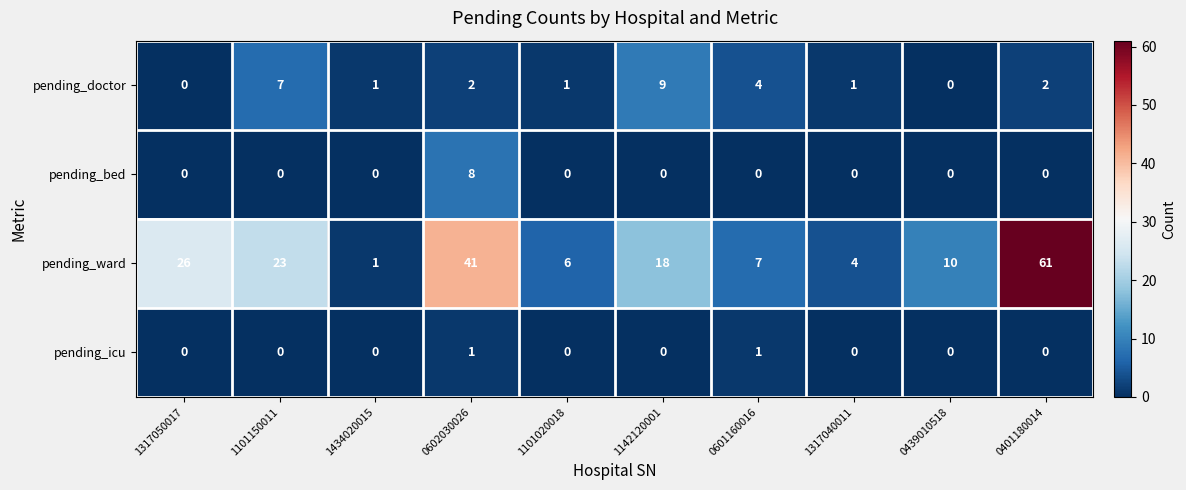

Which series has the largest total across all categories?

pending_ward